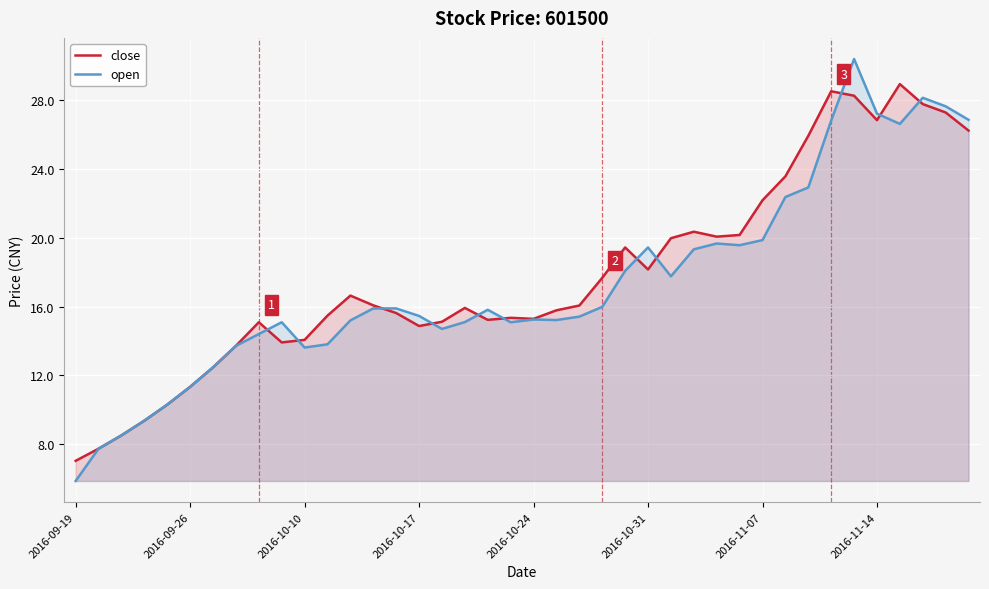

What position from the right is 33?

7